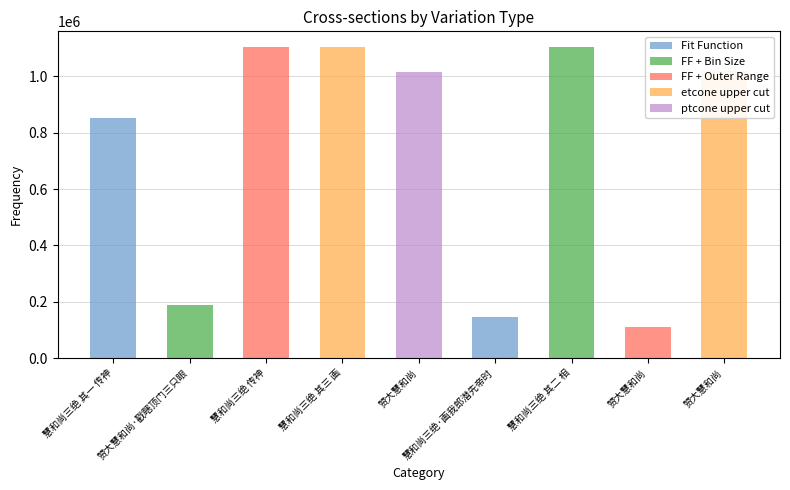

What is the label of the 3rd bar from the right?

慧和尚三绝 其二 相